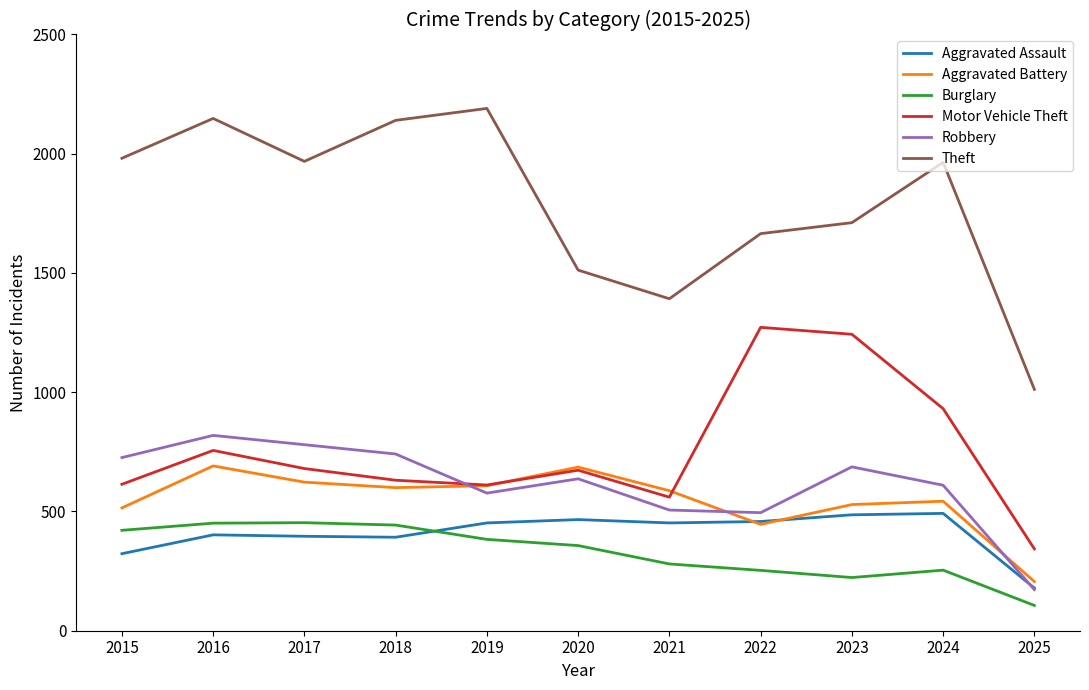

Is the value of Aggravated Battery at 2016 greater than the value of Robbery at 2017?

No